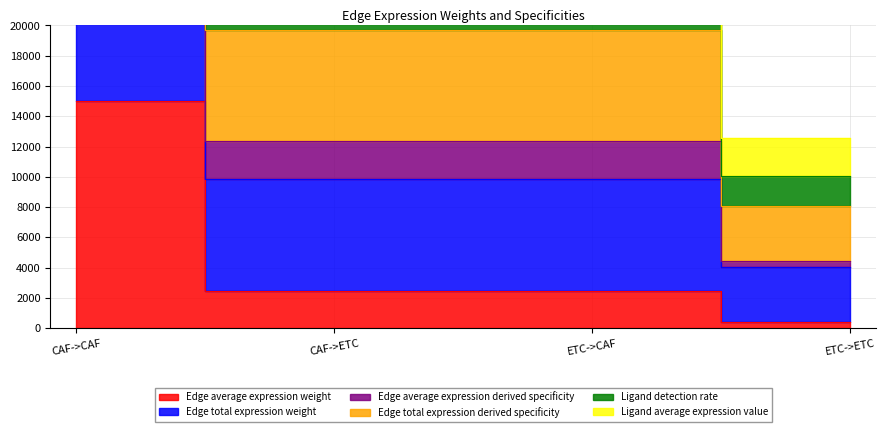

True or false: Edge average expression derived specificity has more than 2 points higher than both neighbors.

False